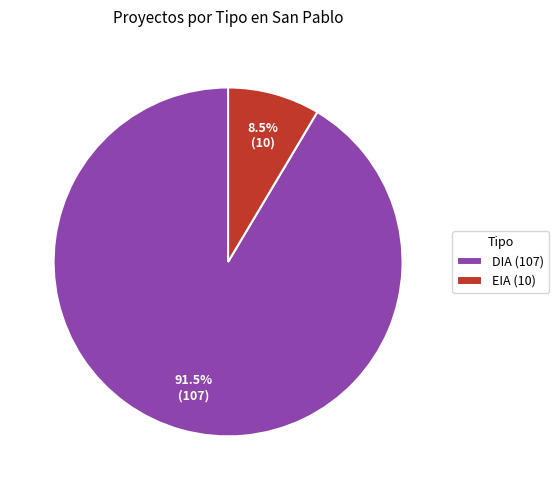

What percentage is NOT represented by EIA (10)?

91.5%